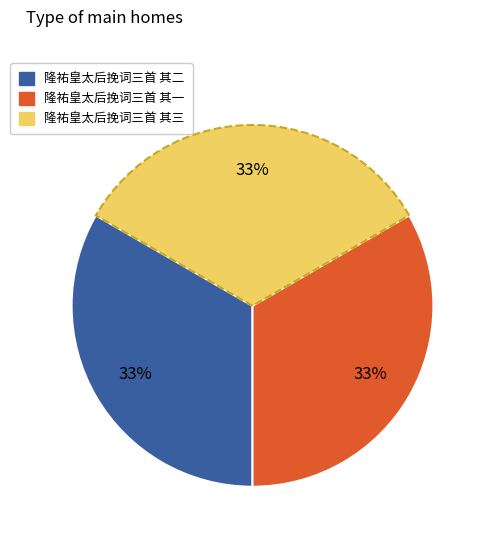

What percentage is the 隆祐皇太后挽词三首 其一 slice, to the nearest percent?

33%